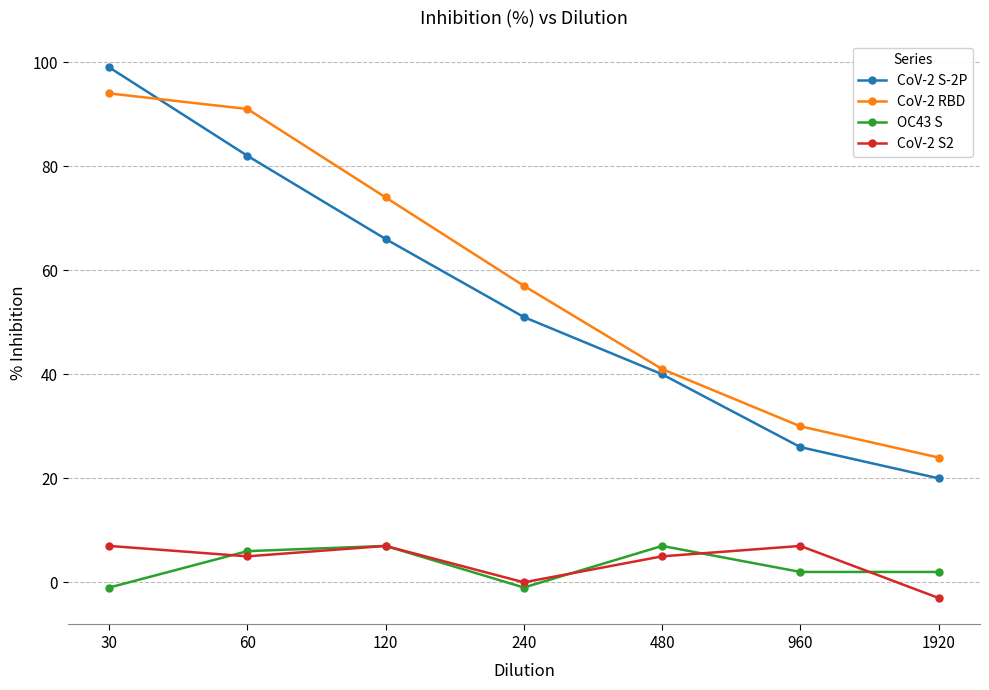

True or false: OC43 S and CoV-2 S2 intersect in this chart.

True